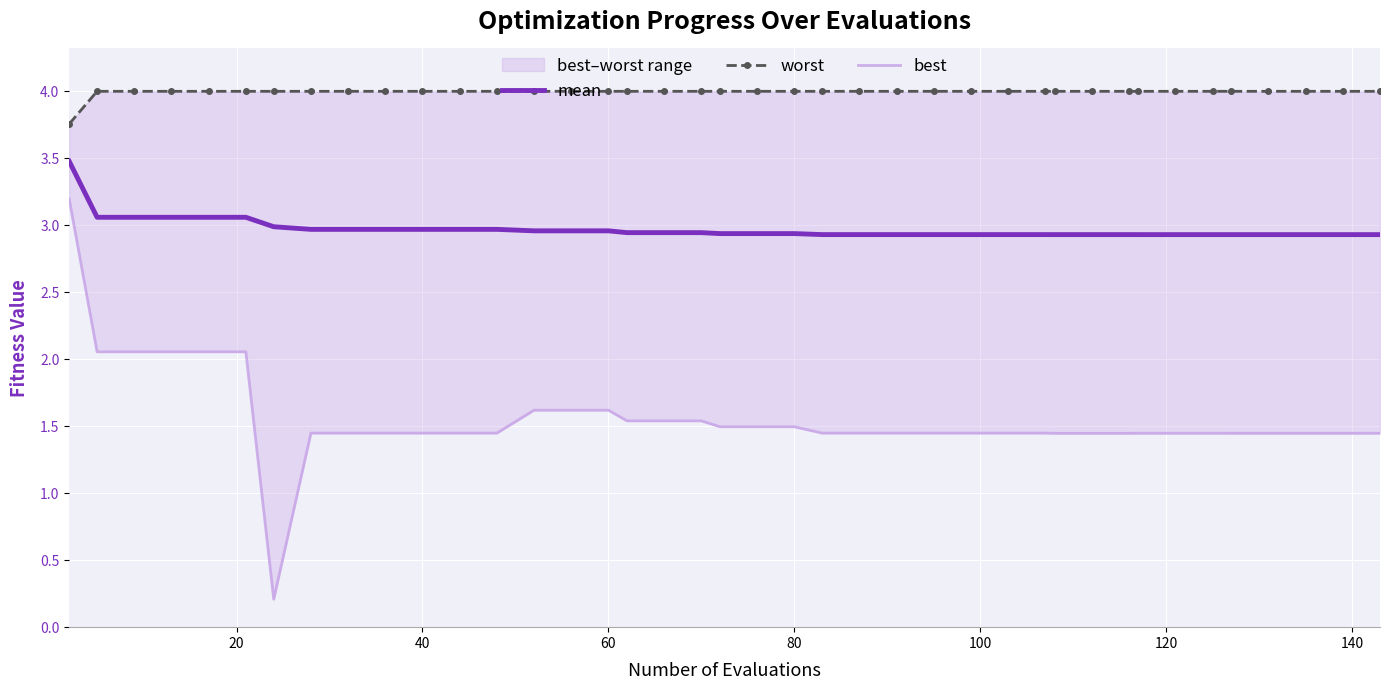

How many categories are shown in the chart?

40